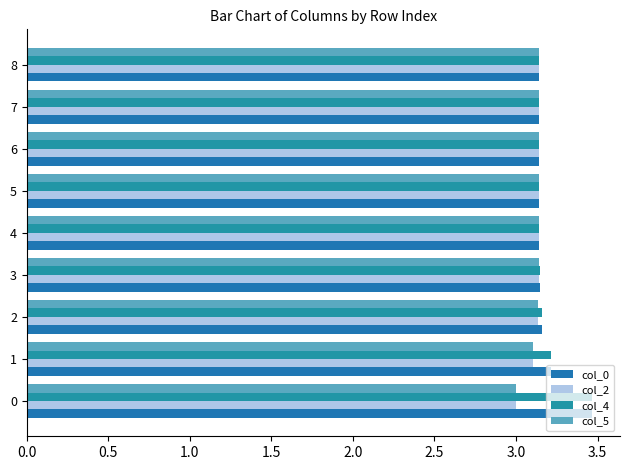

How many categories are shown in the chart?

9